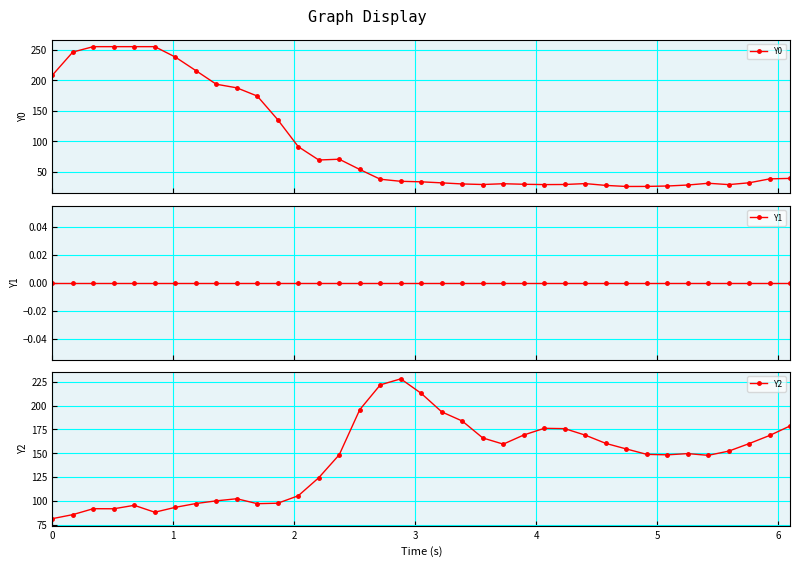

What is the difference between the maximum and minimum values in the Y0 series?

229.2